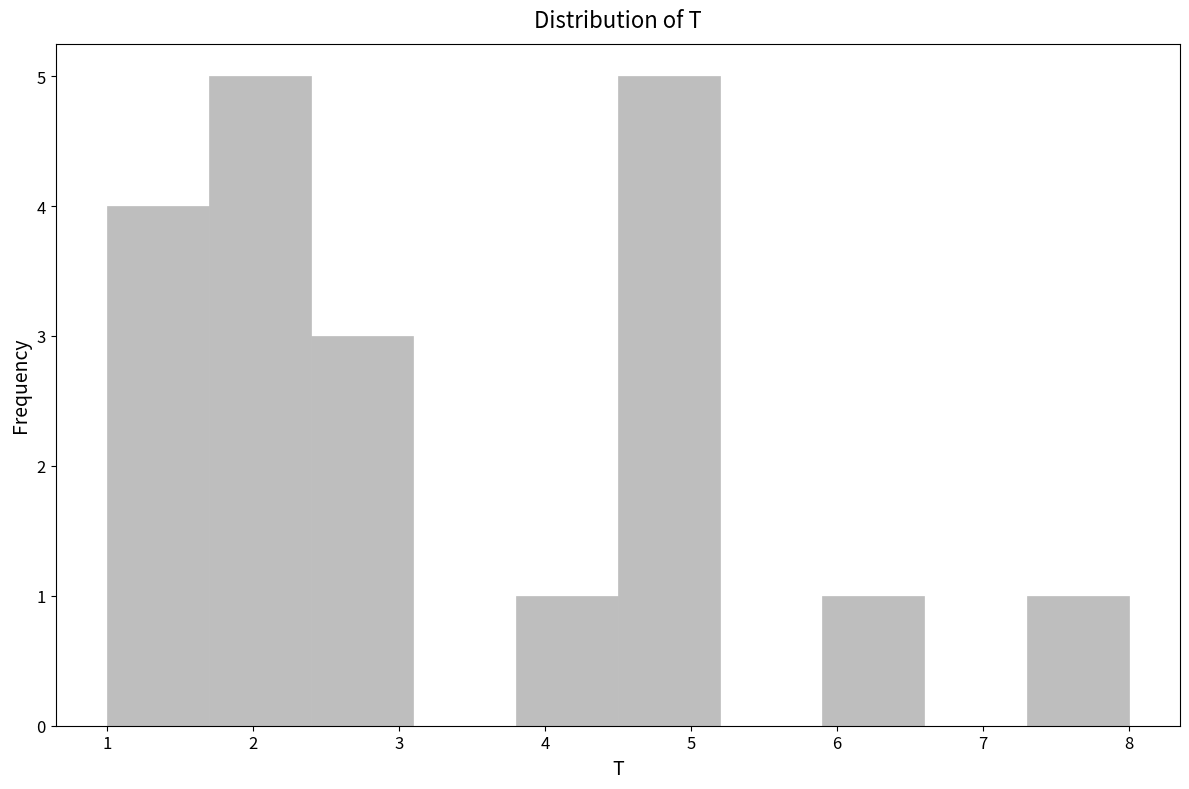

Reading left to right, list every bar in this chart as the range it spans on the x-axis followed by its height. The values are not printed on the chart, so give them approximately, as read against the axis.

1.0 to 1.7: 4
1.7 to 2.4: 5
2.4 to 3.1: 3
3.1 to 3.8: 0
3.8 to 4.5: 1
4.5 to 5.2: 5
5.2 to 5.9: 0
5.9 to 6.6: 1
6.6 to 7.3: 0
7.3 to 8.0: 1